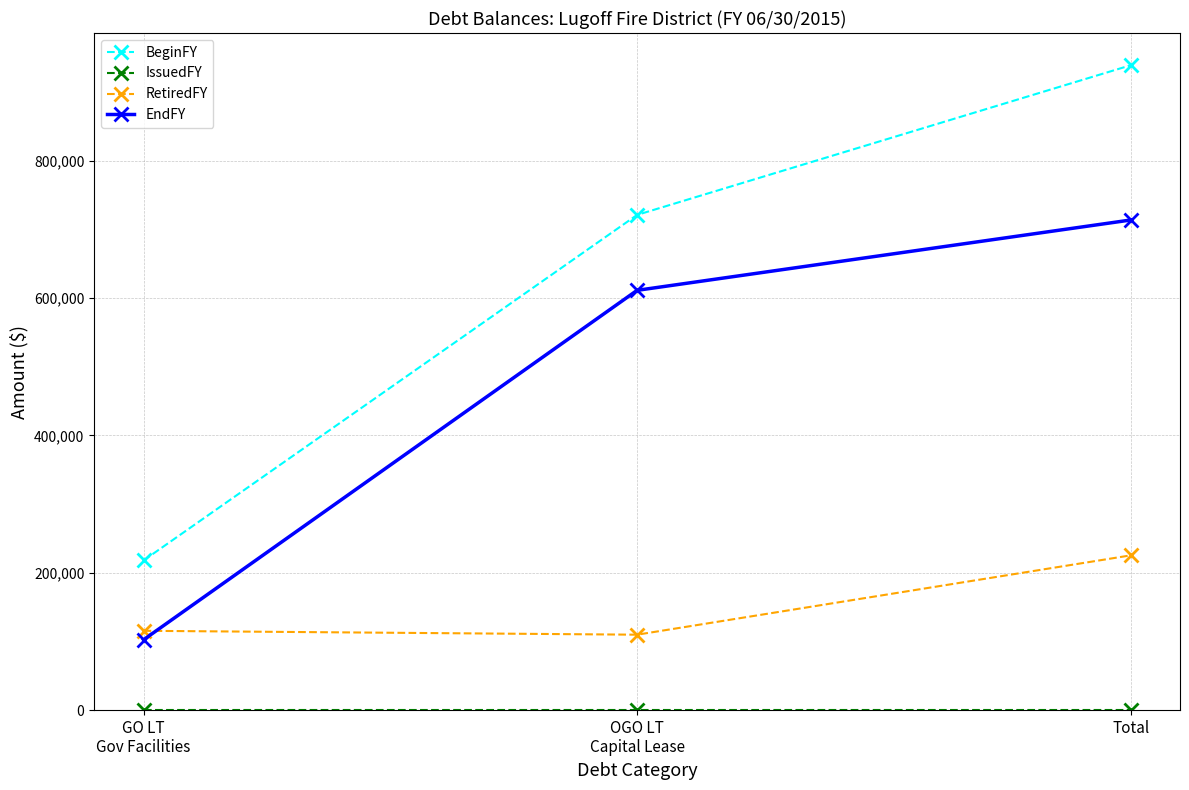

True or false: BeginFY has a value of 939003 at Total.

True